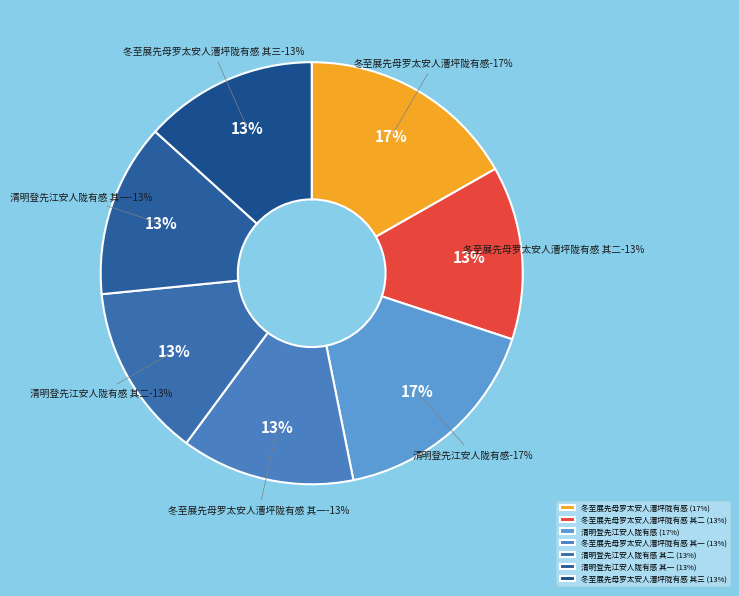

Is there a majority slice in this chart?

No